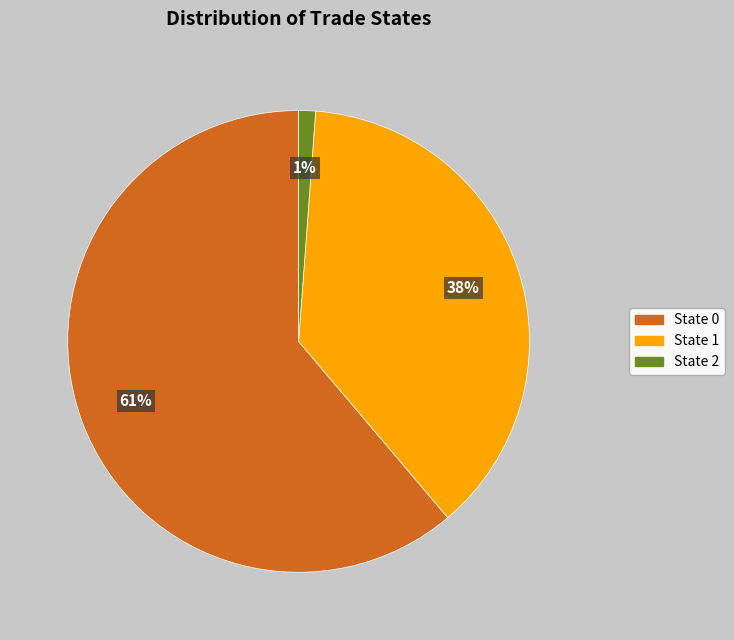

Between State 1 and State 2, which is larger?

State 1